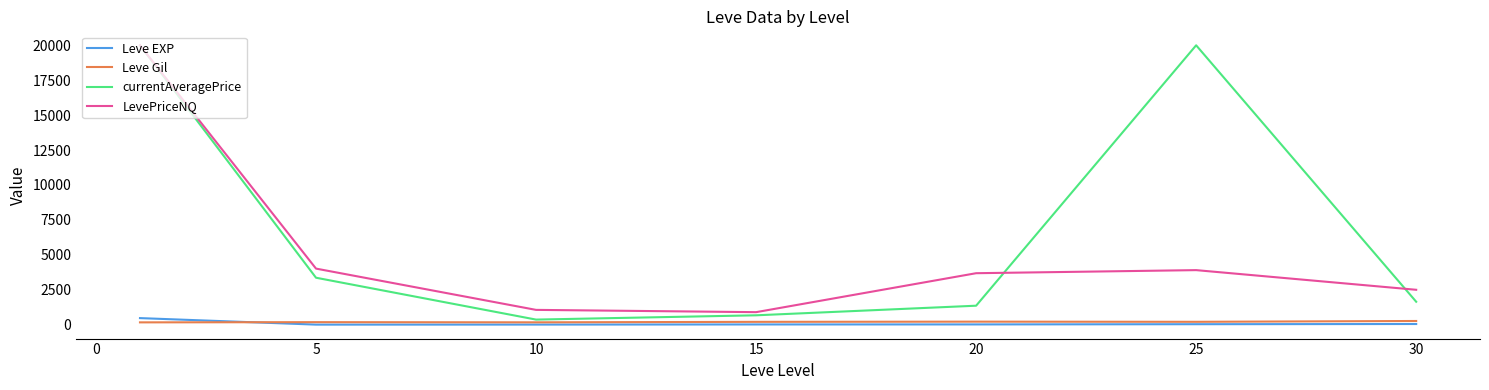

Which series has the largest range (max minus min)?

currentAveragePrice